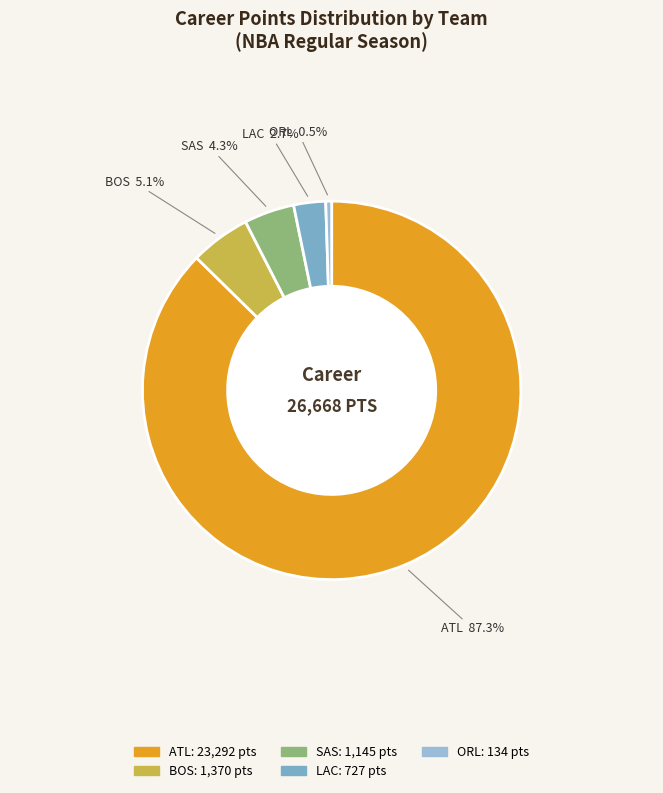

How many slices are in this pie chart?

5